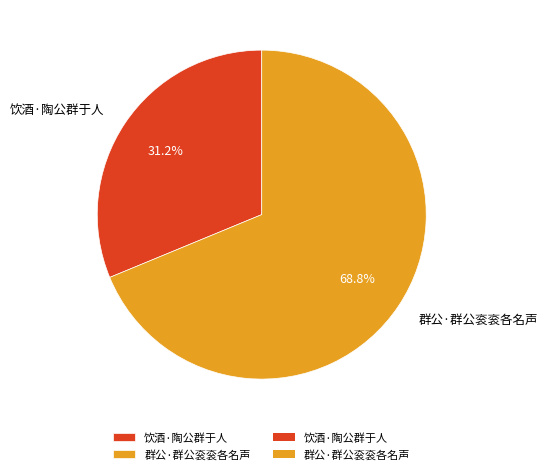

Is there a majority slice in this chart?

Yes